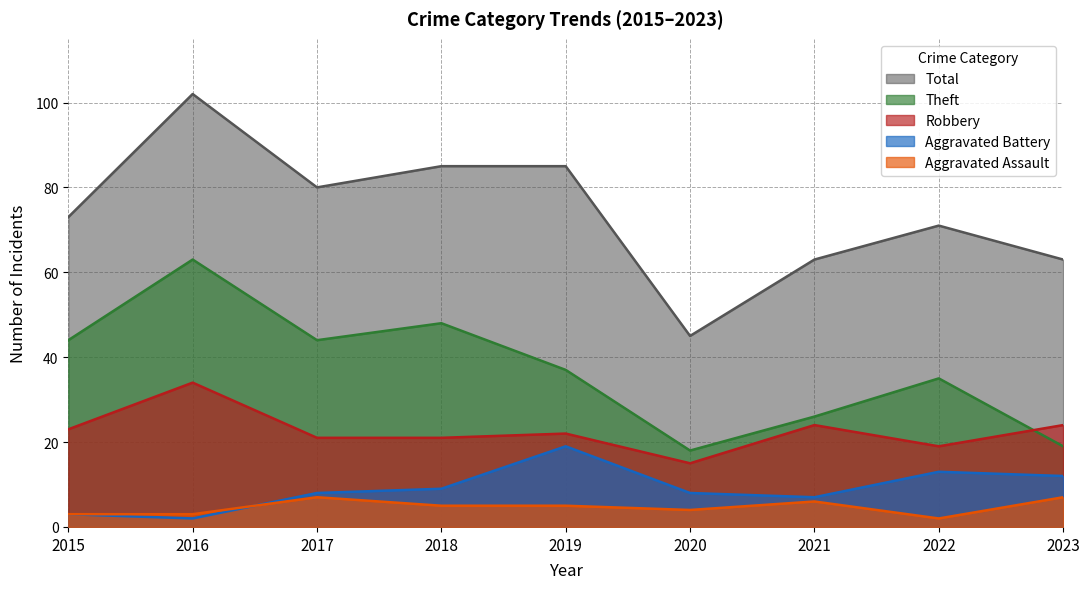

How many lines are shown in the chart?

5